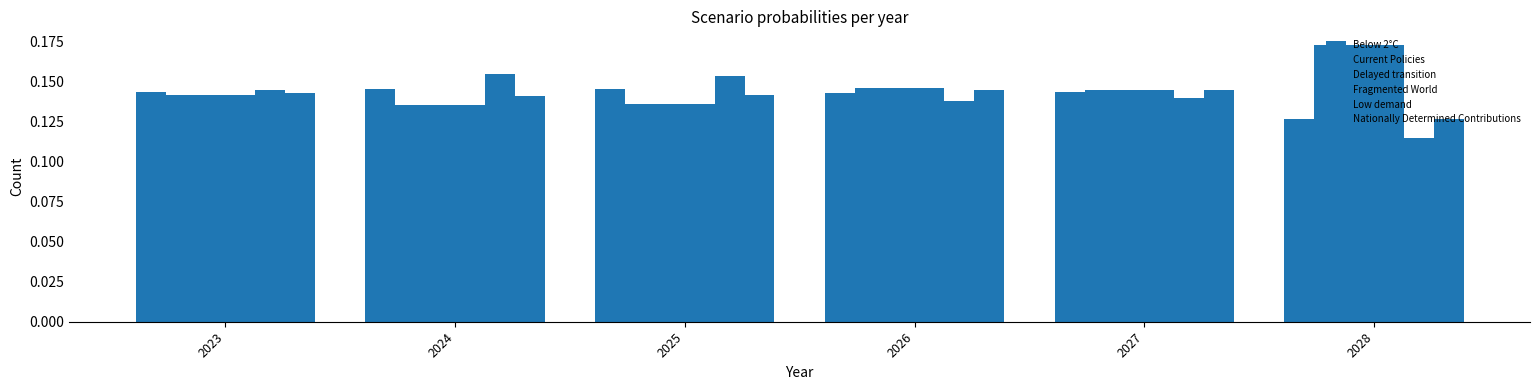

What is the average value of the Delayed transition series?

0.1